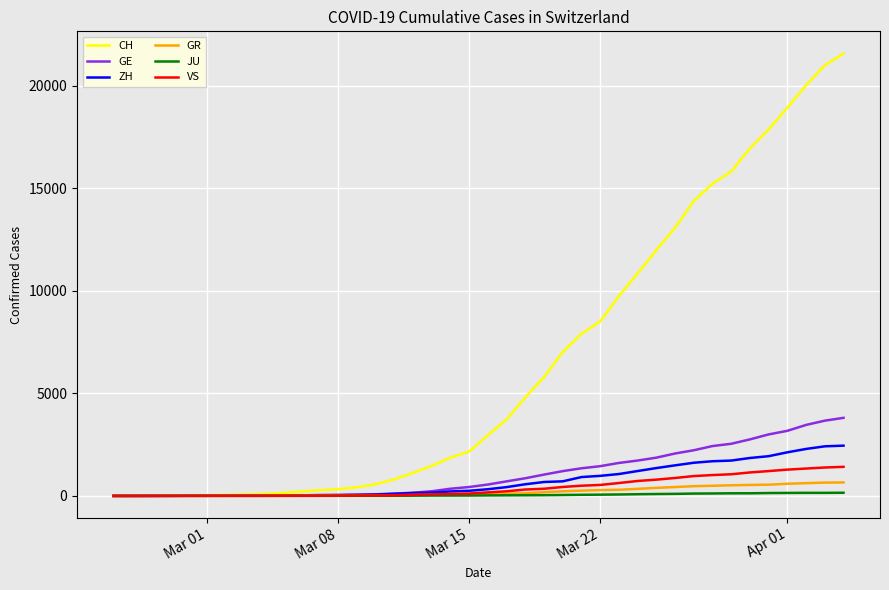

Which series has the largest total across all categories?

CH